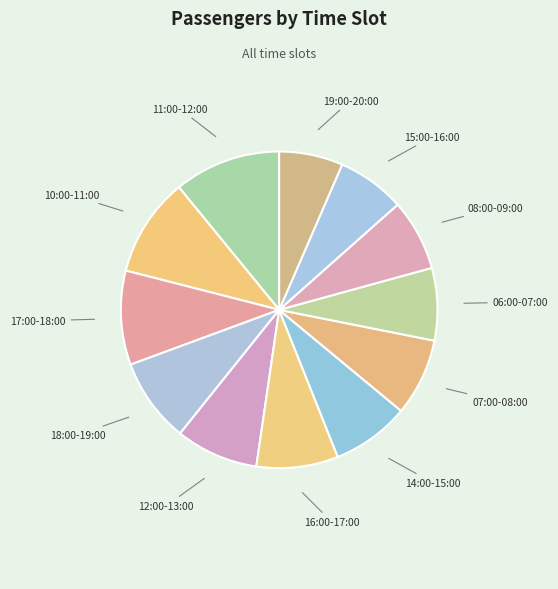

Is there any slice that represents more than half of the pie?

No